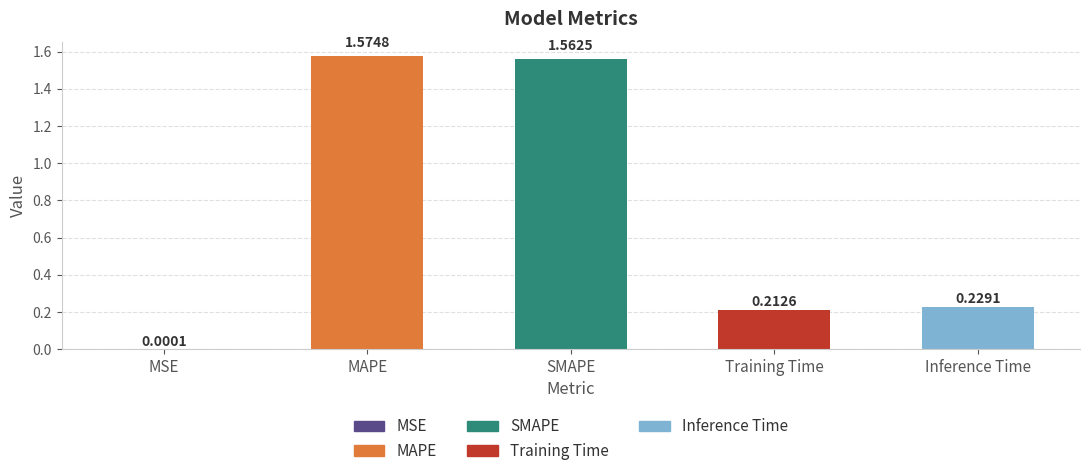

Between MAPE and SMAPE, which is larger?

MAPE